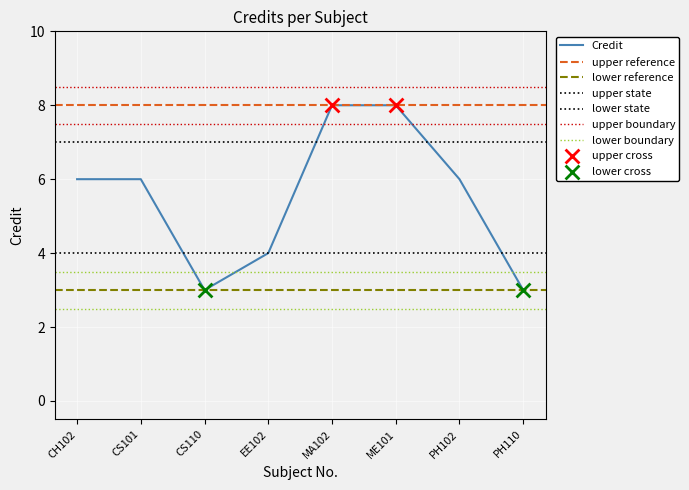

Which has a higher value, PH110 or CS110?

PH110